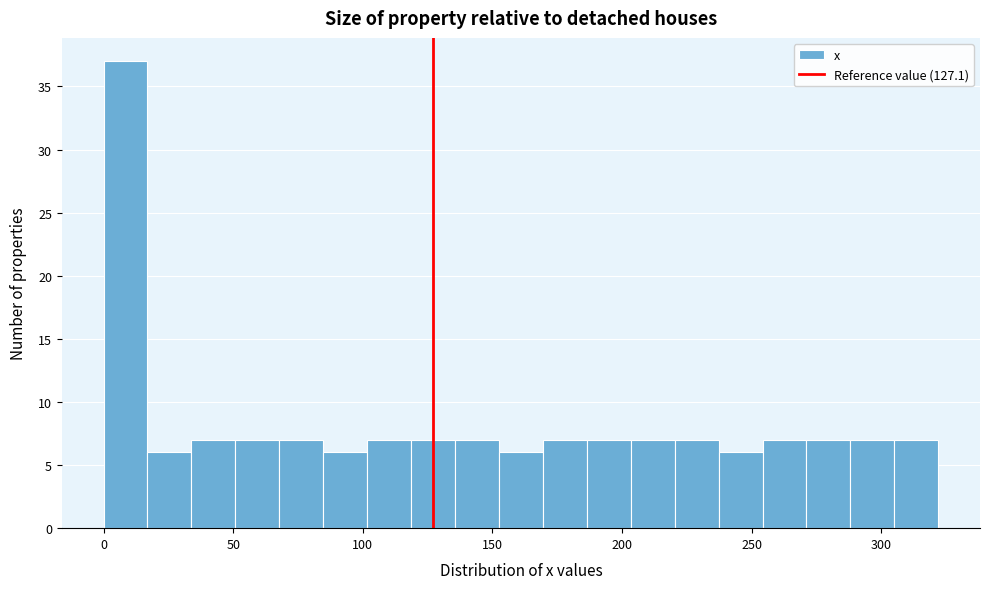

Around what value on the x-axis is the tallest bar? Give the approximate position of its centre, as read against the axis.

10